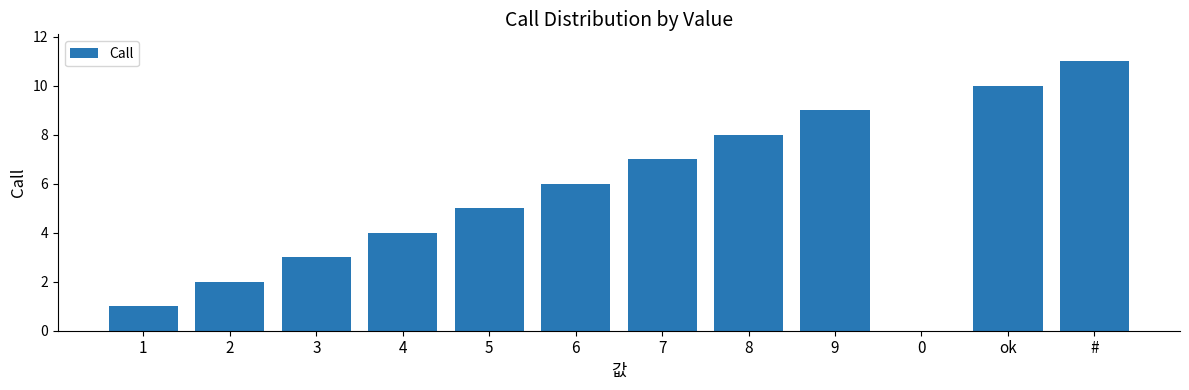

What is the change in value from 3 to 5?

+2